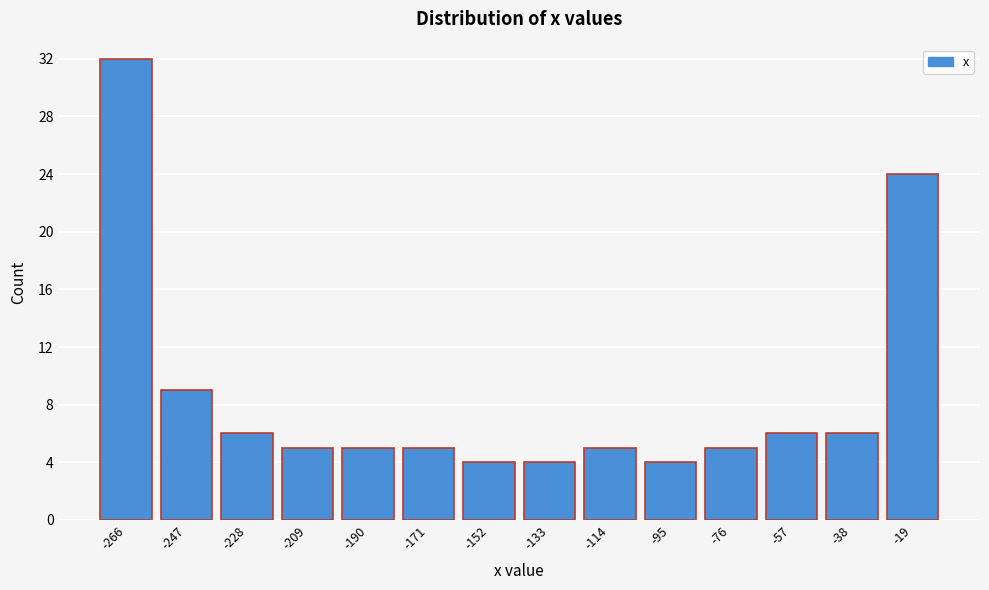

Reading right to left, transcribe all the data shown in this chart.

-19=24	-38=6	-57=6	-76=5	-95=4	-114=5	-133=4	-152=4	-171=5	-190=5	-209=5	-228=6	-247=9	-266=32